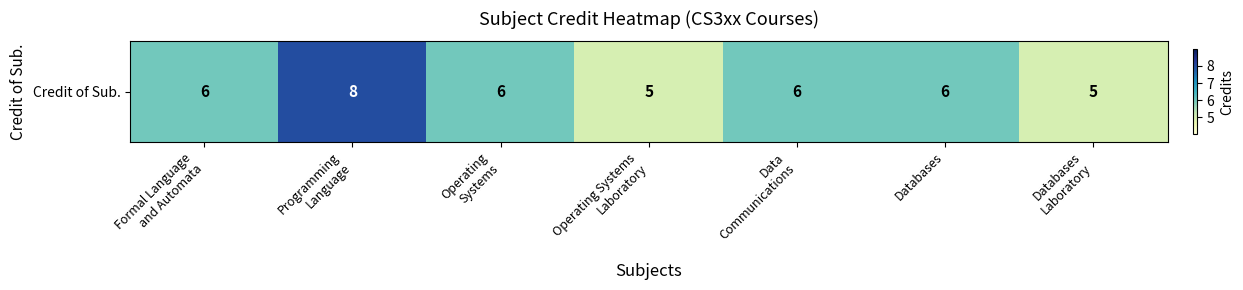

What is the maximum value shown in the chart?

8